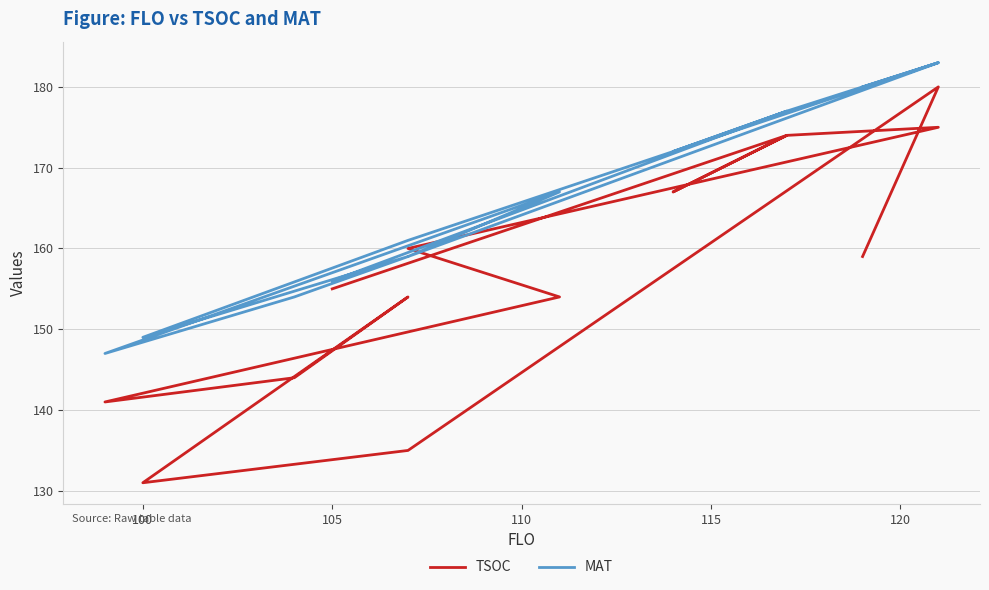

What is the sum of all TSOC values?

2203